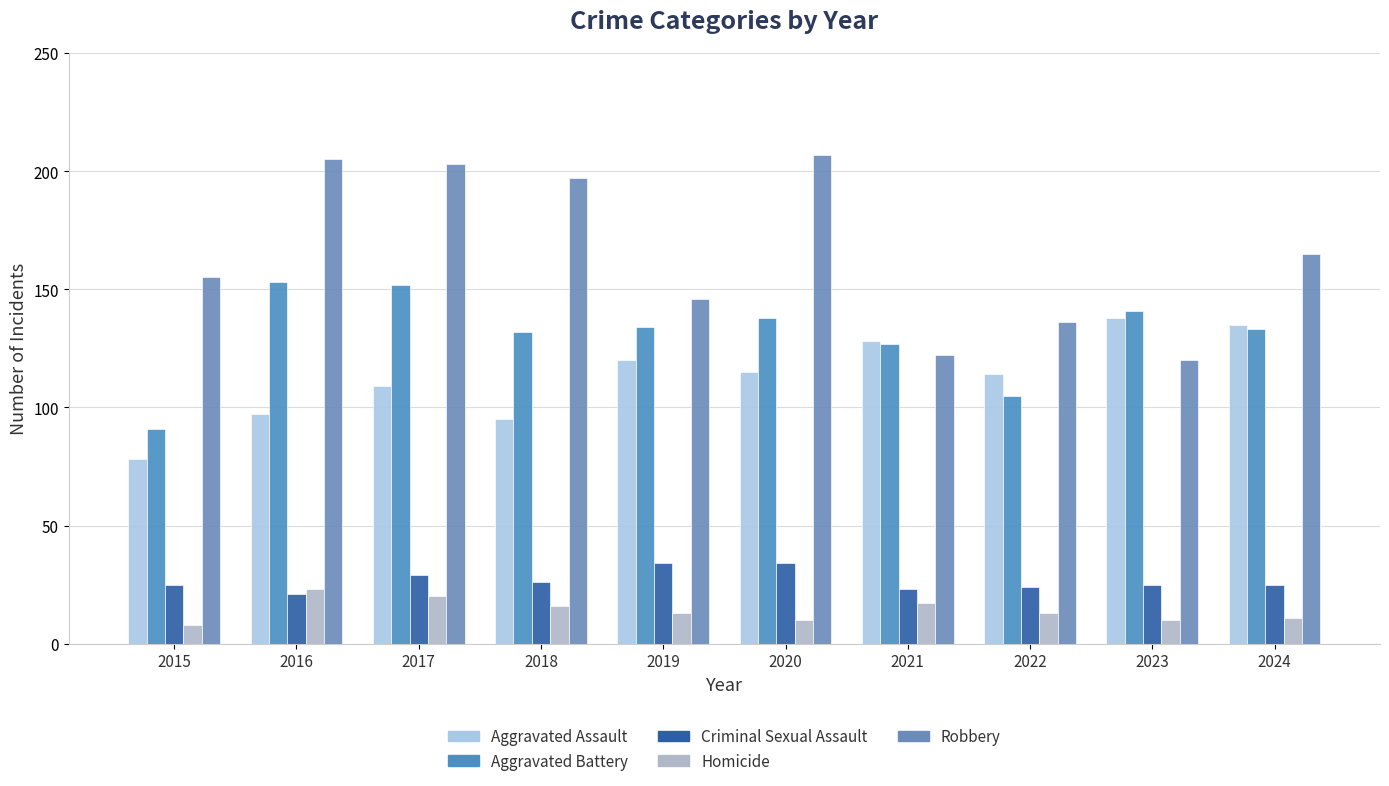

At which category does the chart reach its minimum across all series?

2015